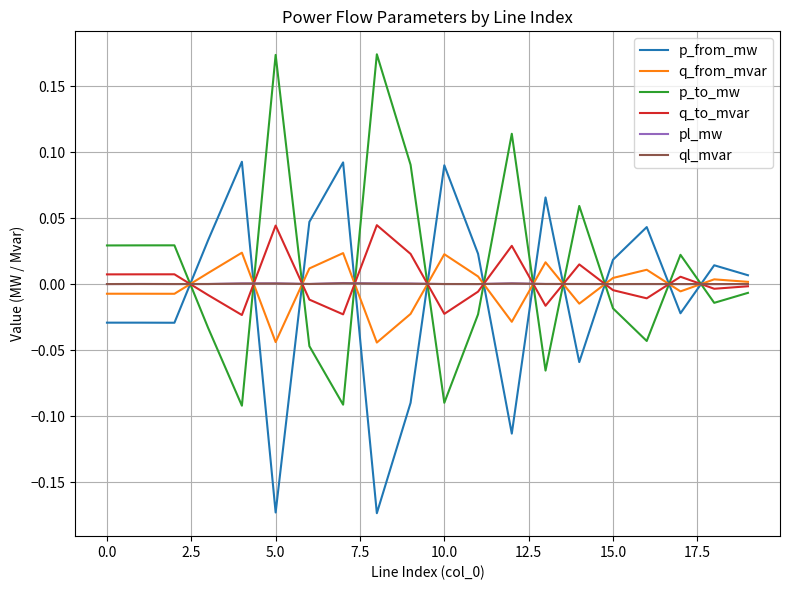

How many lines are shown in the chart?

6